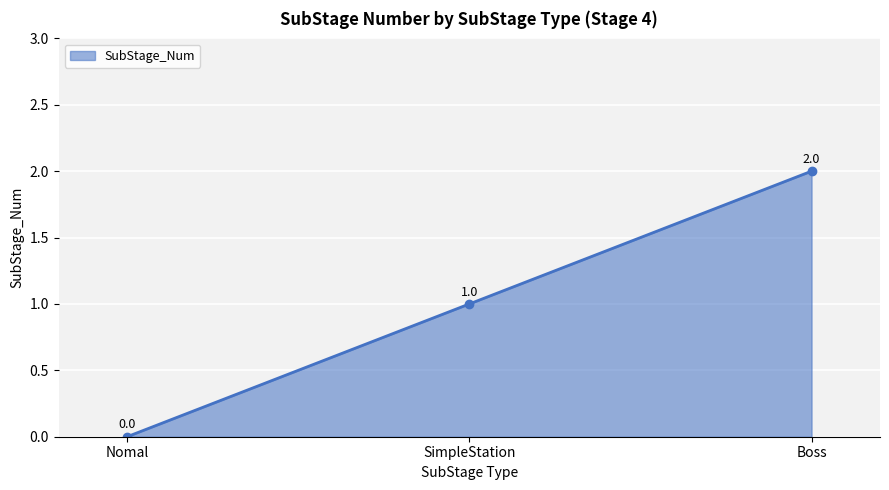

What is the sum of the values at SimpleStation and Nomal?

1